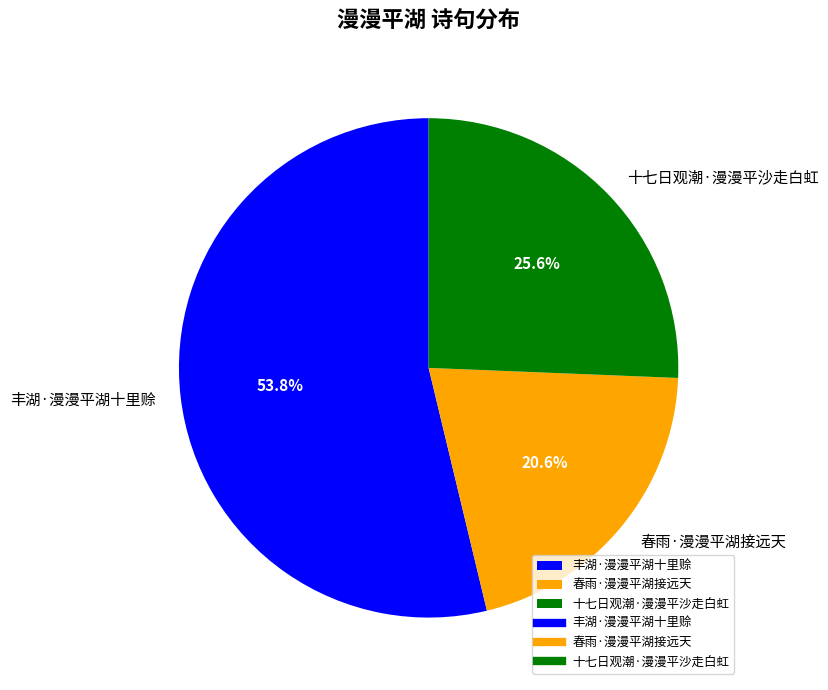

True or false: 丰湖·漫漫平湖十里赊 accounts for 60% of the total.

False